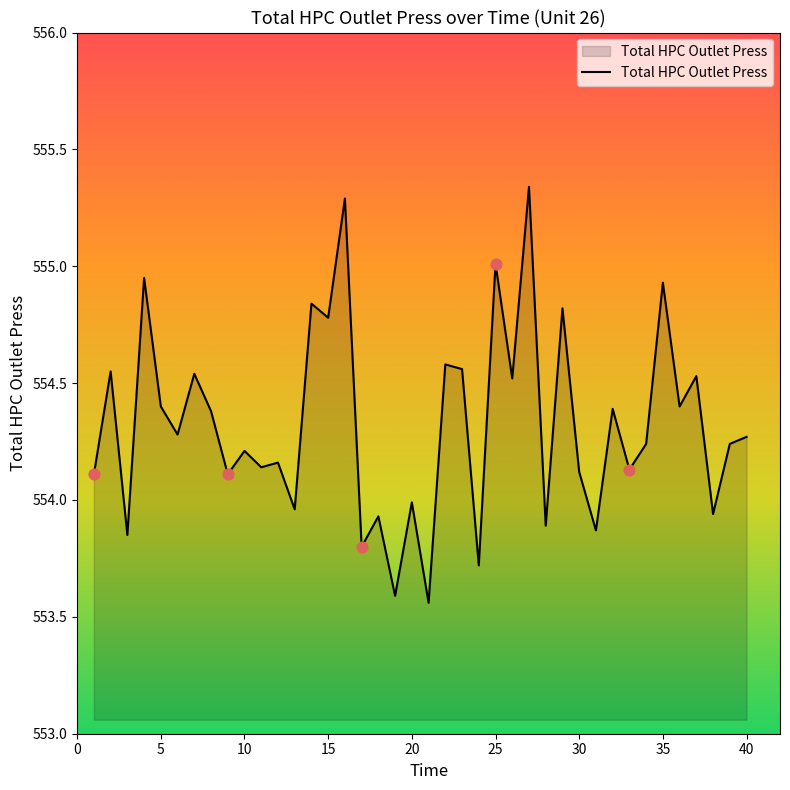

How many lines are shown in the chart?

1